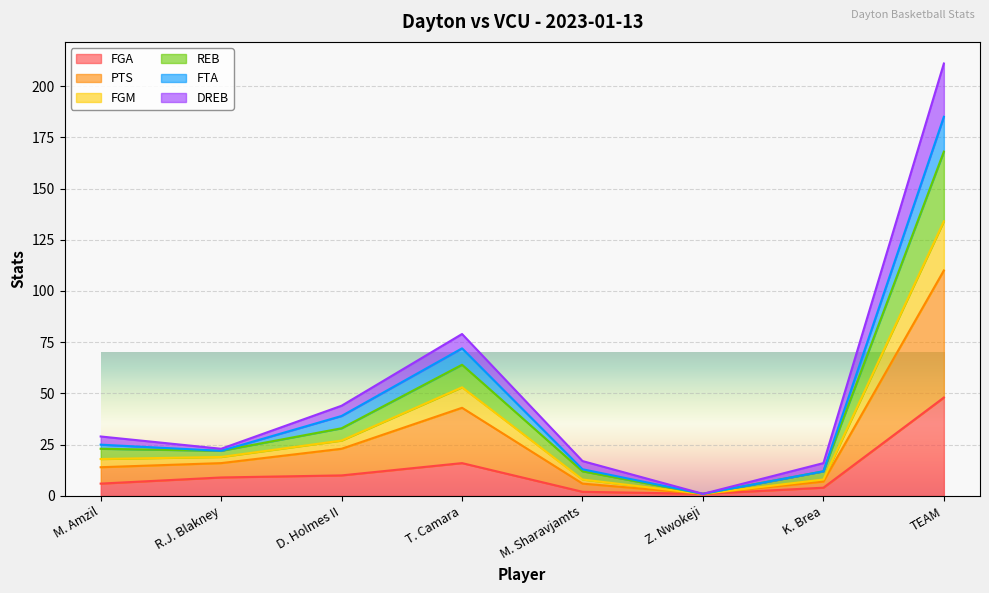

Does the chart display data point markers on the line(s)?

No